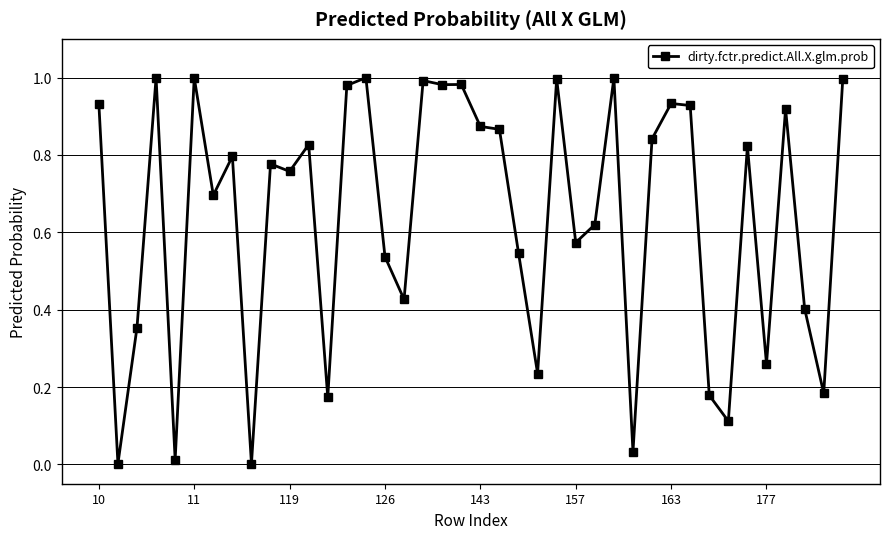

What is the sum of all values?

25.5